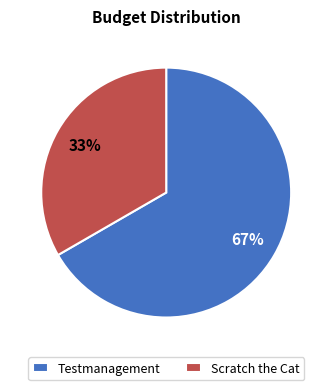

The Testmanagement slice represents 53% of the pie. True or false?

False